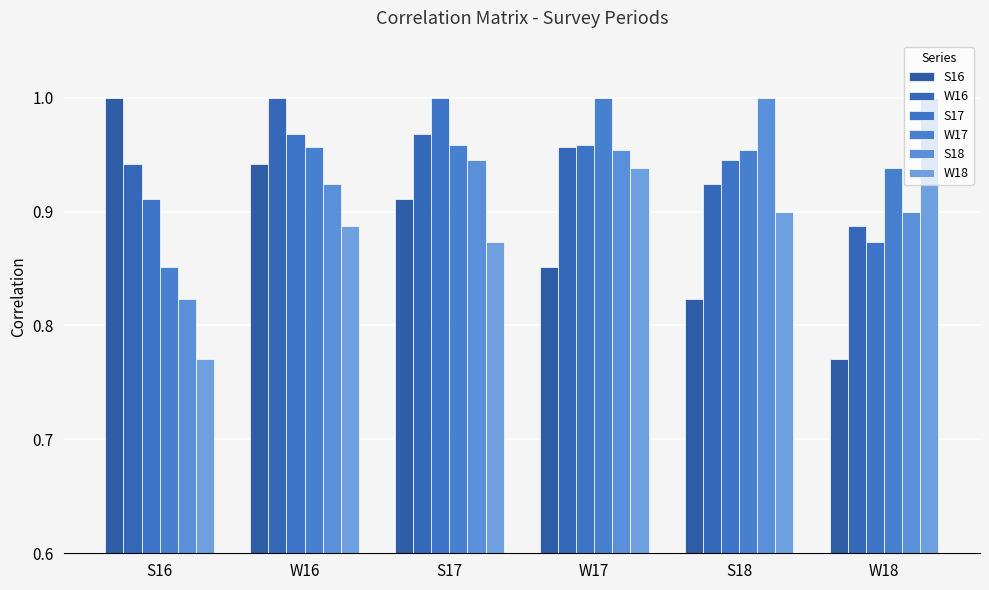

What is the difference between the S18 values at W18 and S18?

0.1